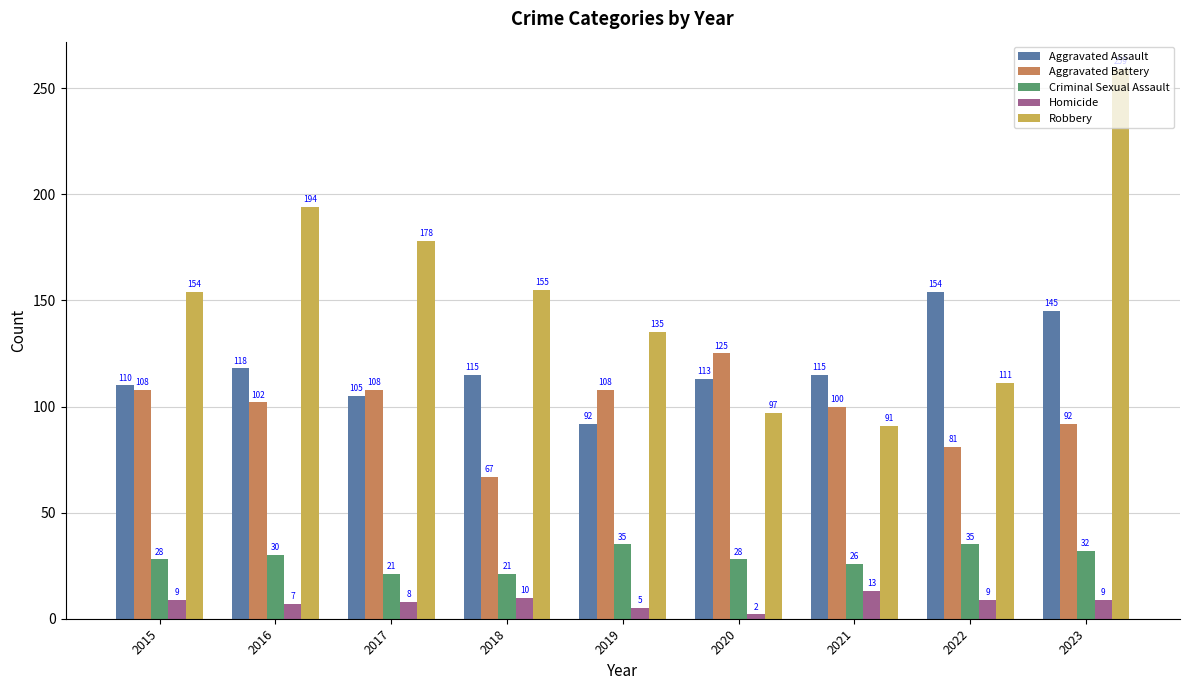

How many bars are there in each group?

5